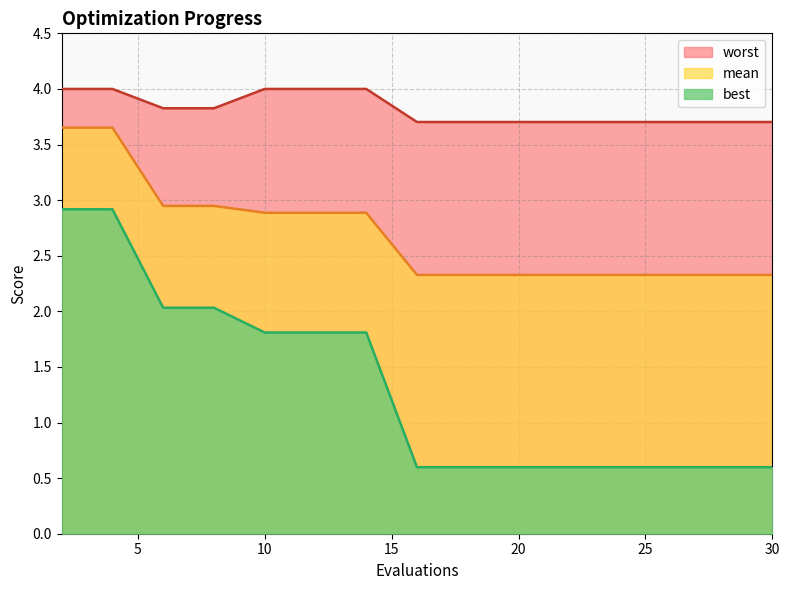

What is the smallest value displayed?

0.6